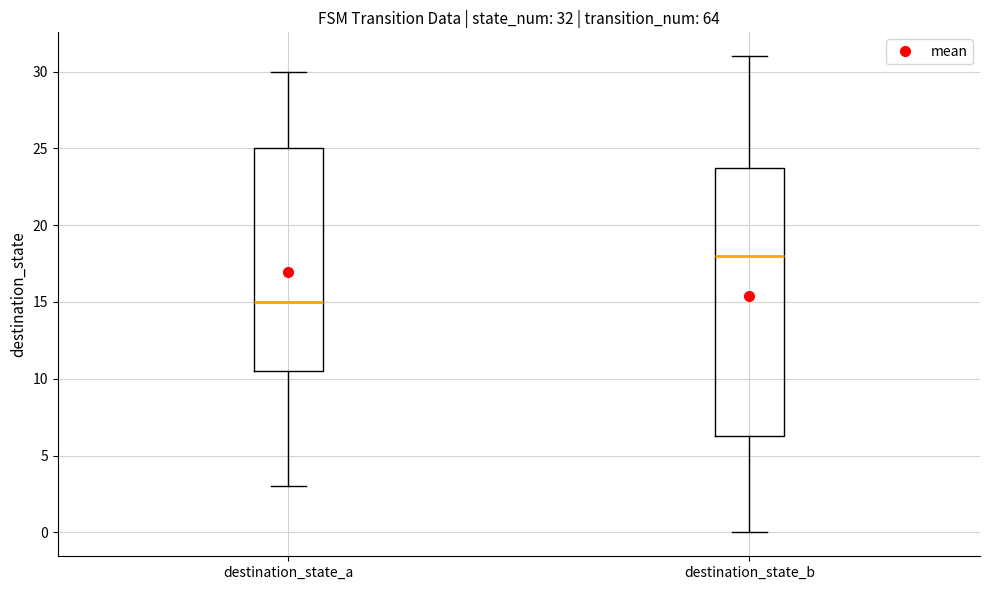

Which box is the tallest, from its lower edge to its upper edge?

destination_state_b